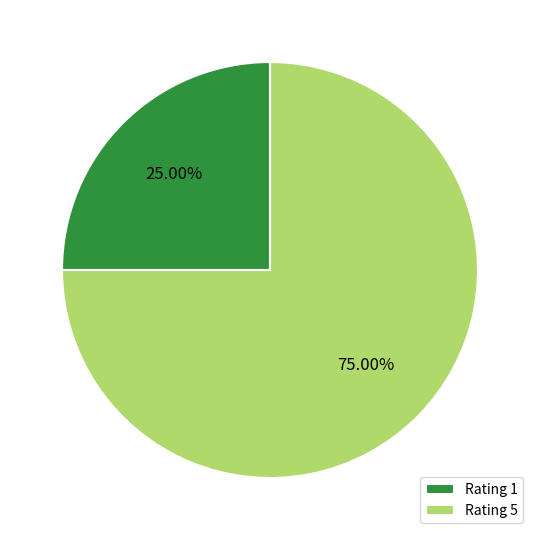

Rank the categories by value from highest to lowest.

Rating 5, Rating 1